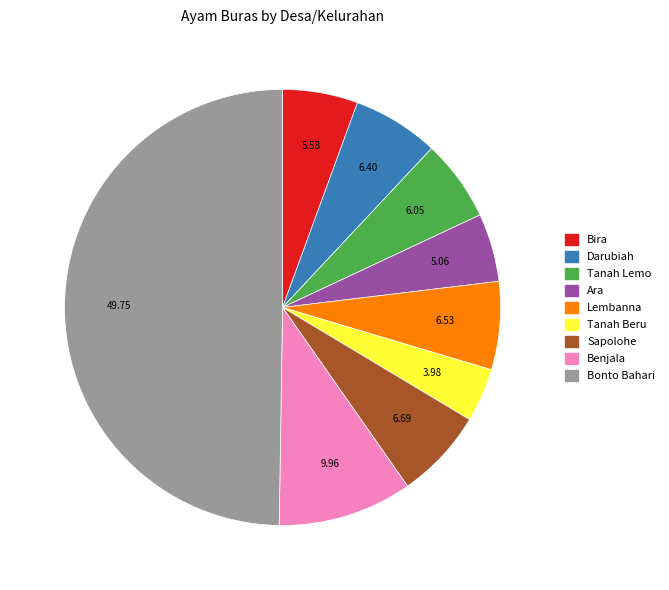

Which category has the biggest portion of the pie?

Bonto Bahari